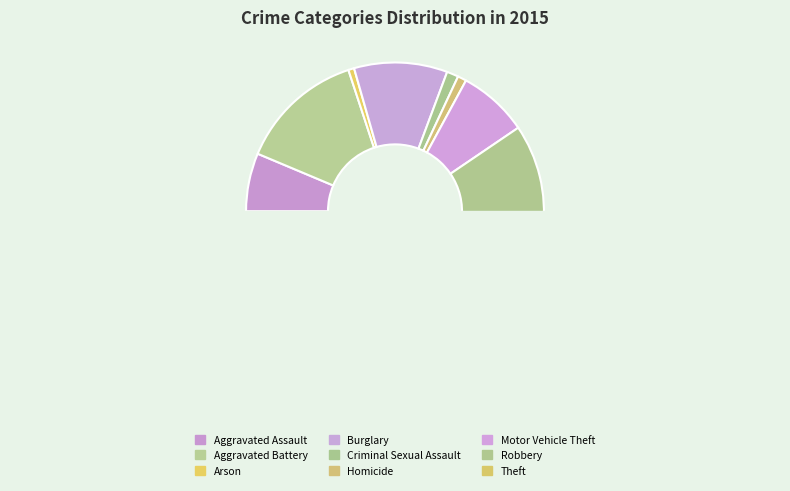

The Aggravated Battery slice represents 1% of the pie. True or false?

False